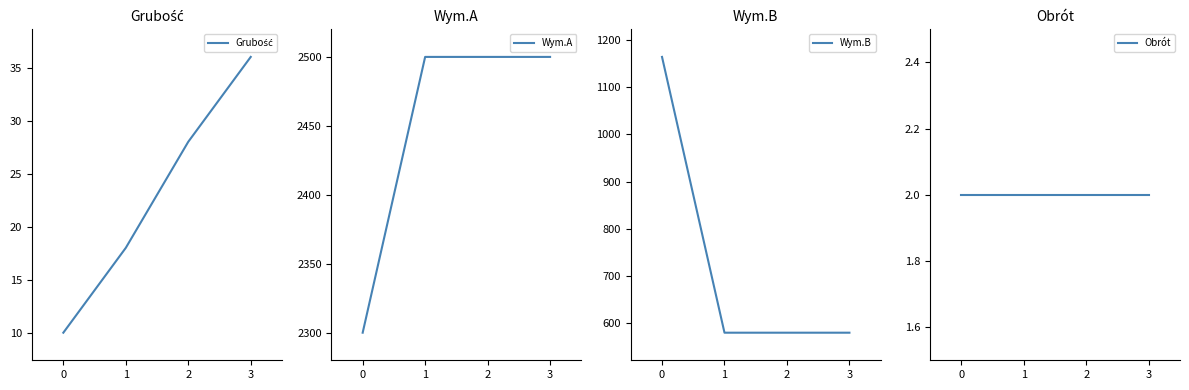

True or false: Wym.A has more than 2 interior local peaks.

False